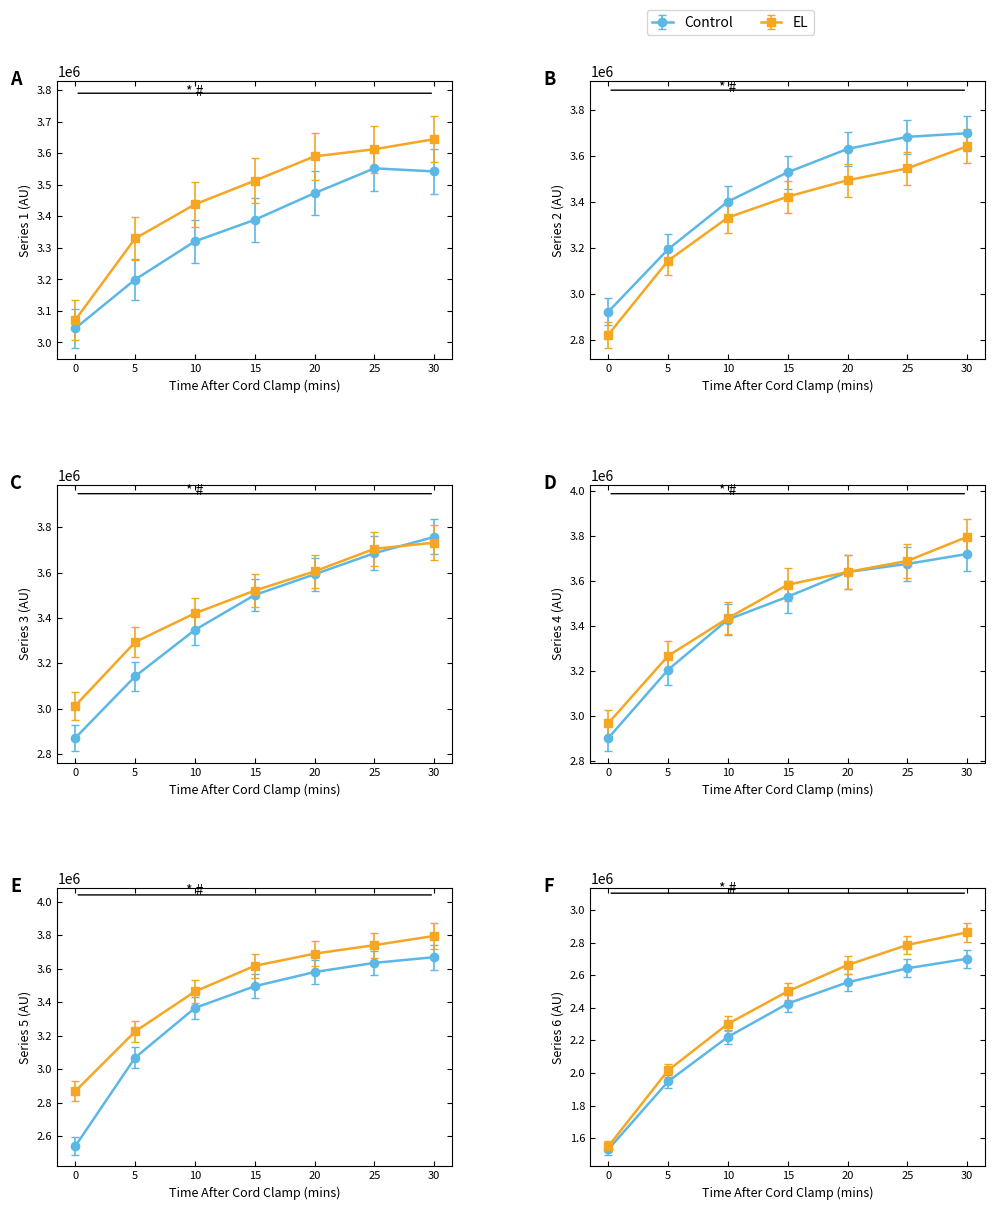

What is the total value across all series at 15?

6902721